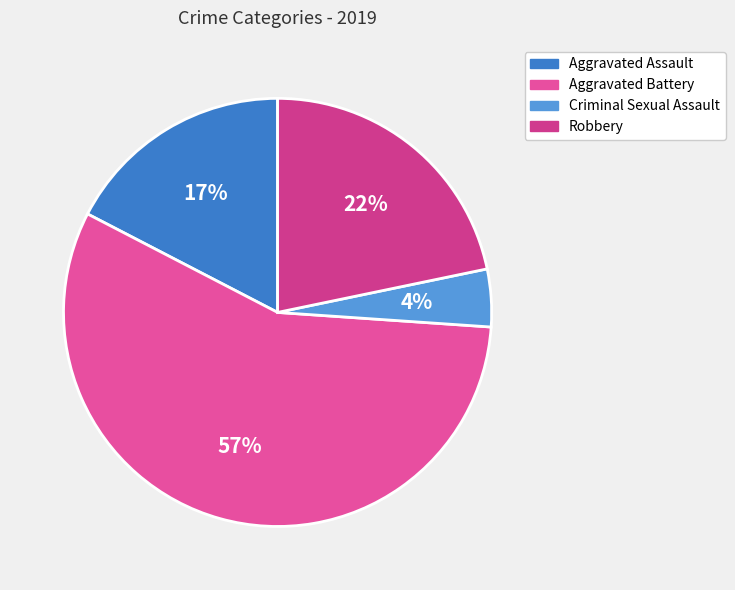

Which has a higher value, Robbery or Aggravated Battery?

Aggravated Battery